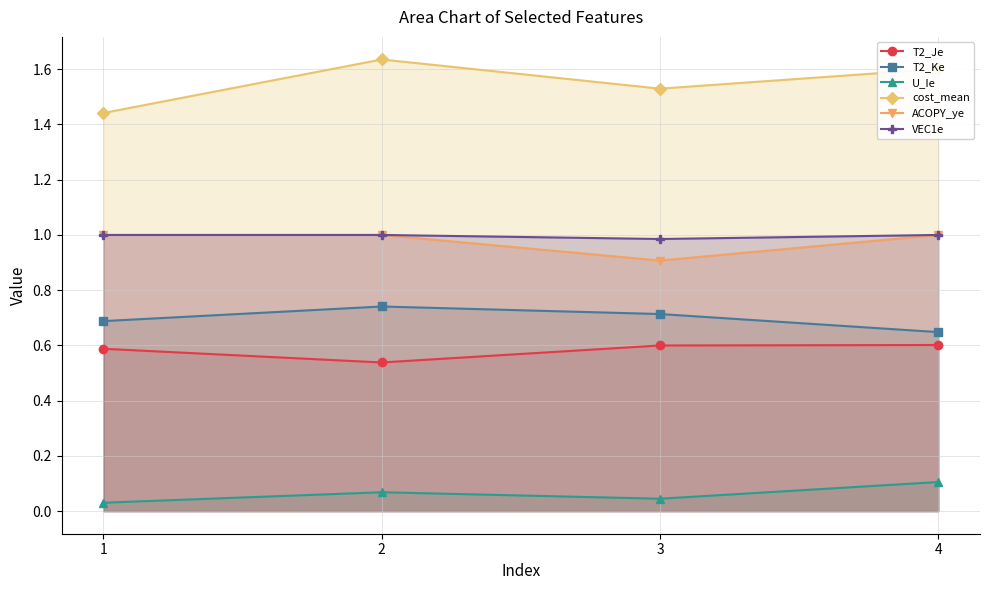

The T2_Ke series shows 0.7 at 3. True or false?

True